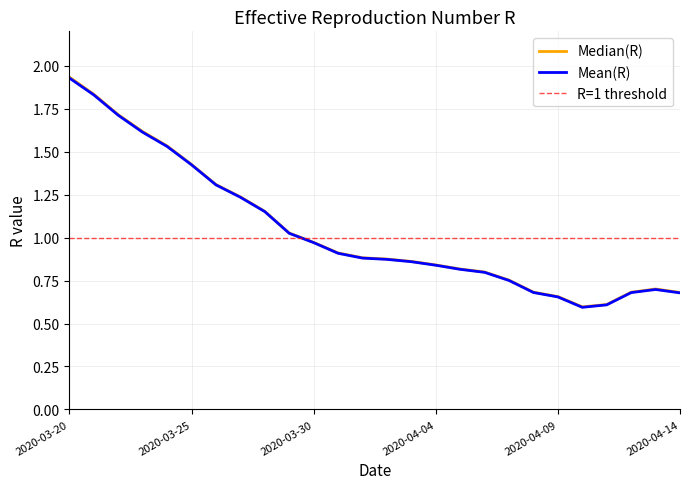

True or false: Mean(R) has more than 1 points higher than both neighbors.

False